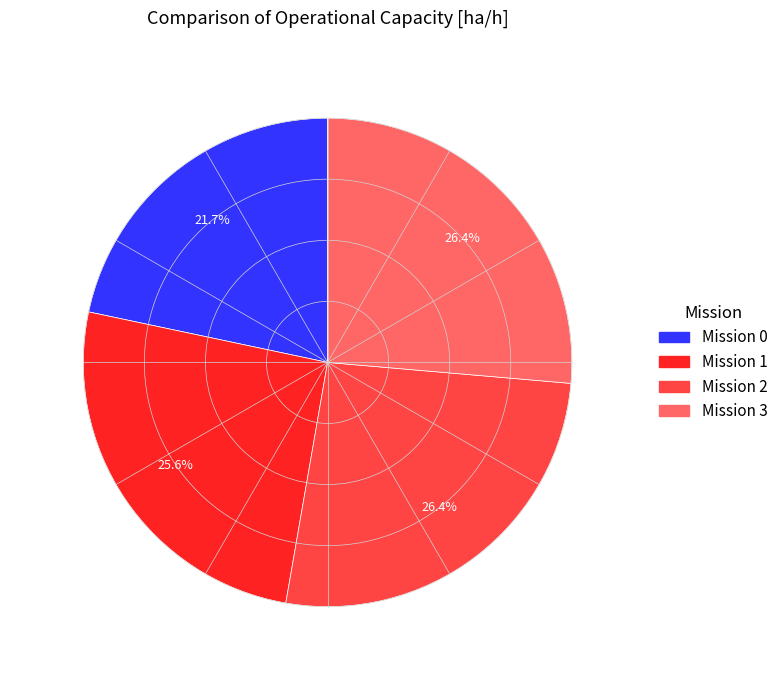

Is there any slice that represents more than half of the pie?

No